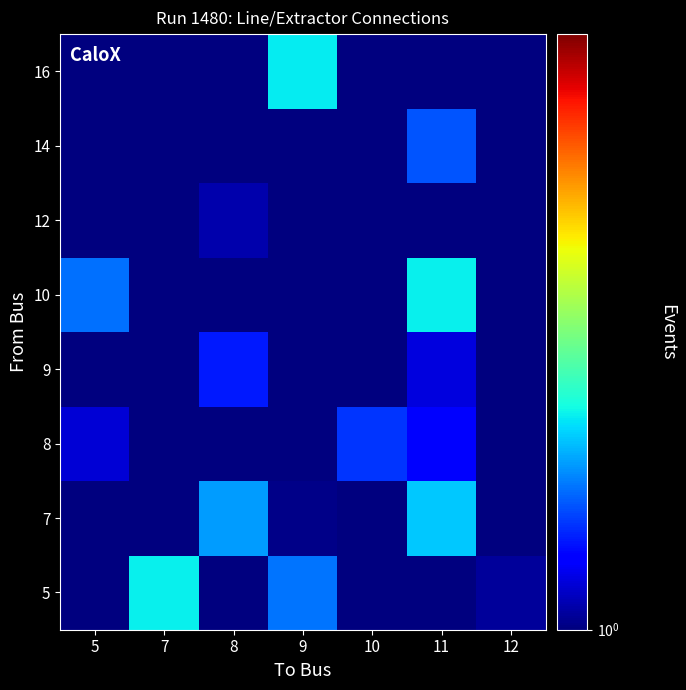

Which category has the highest value across all series?

7